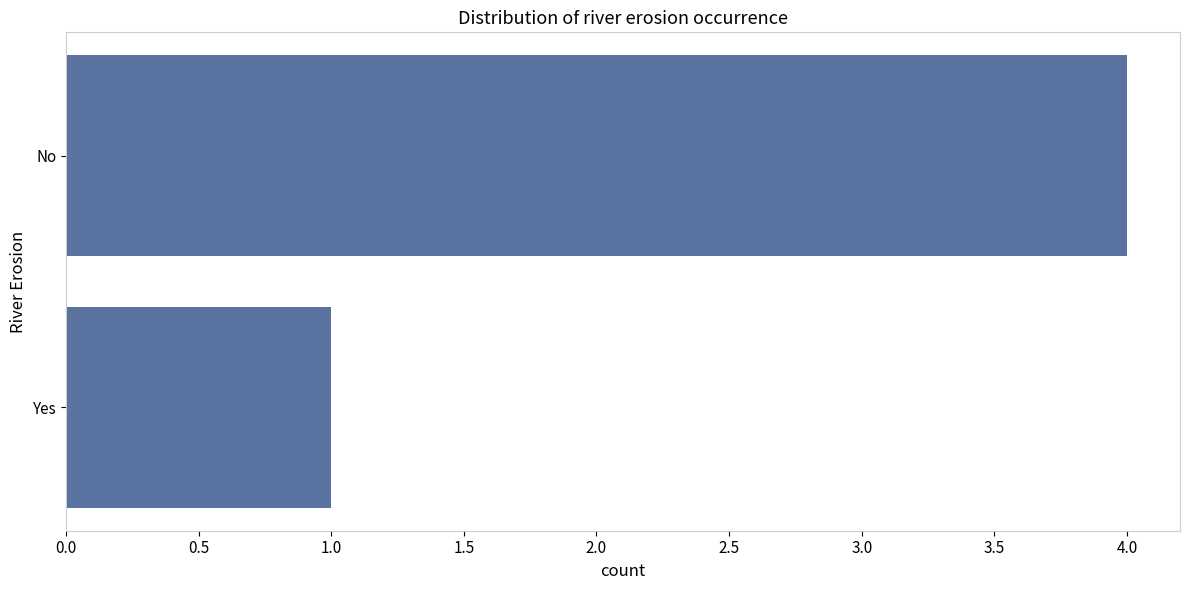

Which has a higher value, Yes or No?

No